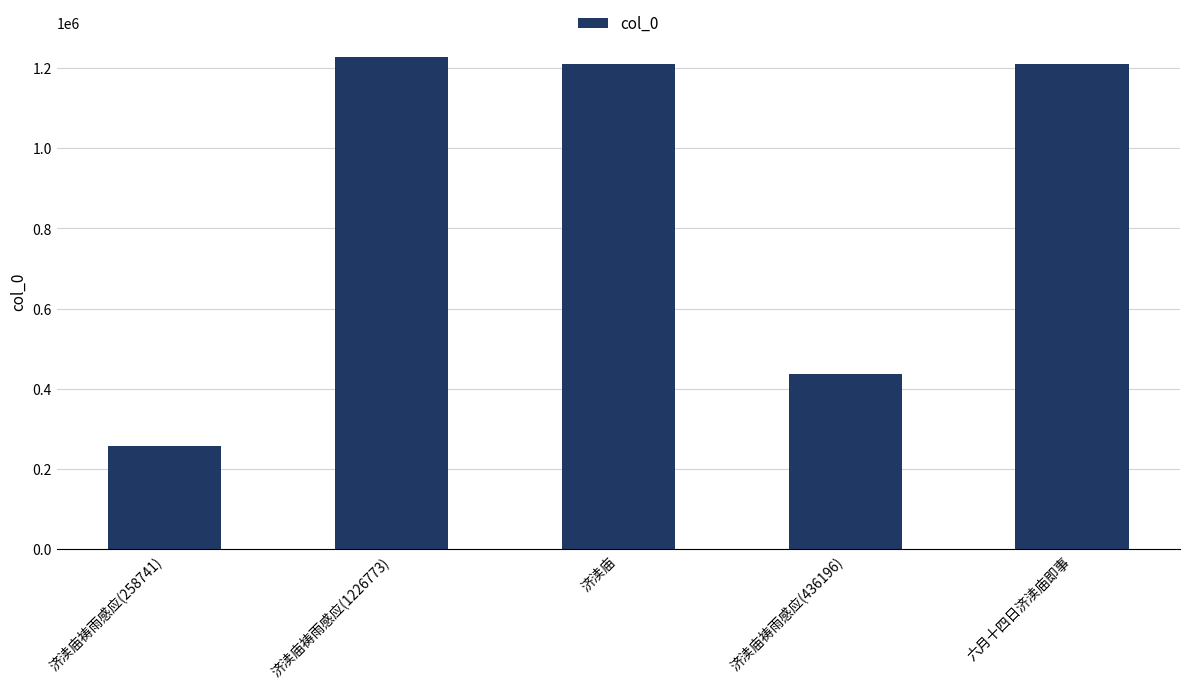

What value does the data have at 六月十四日济渎庙即事?

1210941